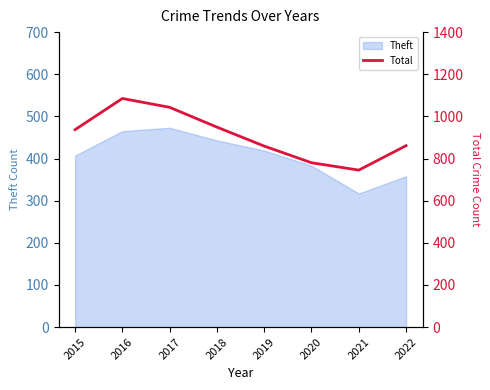

Reading left to right, list all the values displayed in this chart.

2015=937	2016=1085	2017=1043	2018=949	2019=859	2020=780	2021=745	2022=861